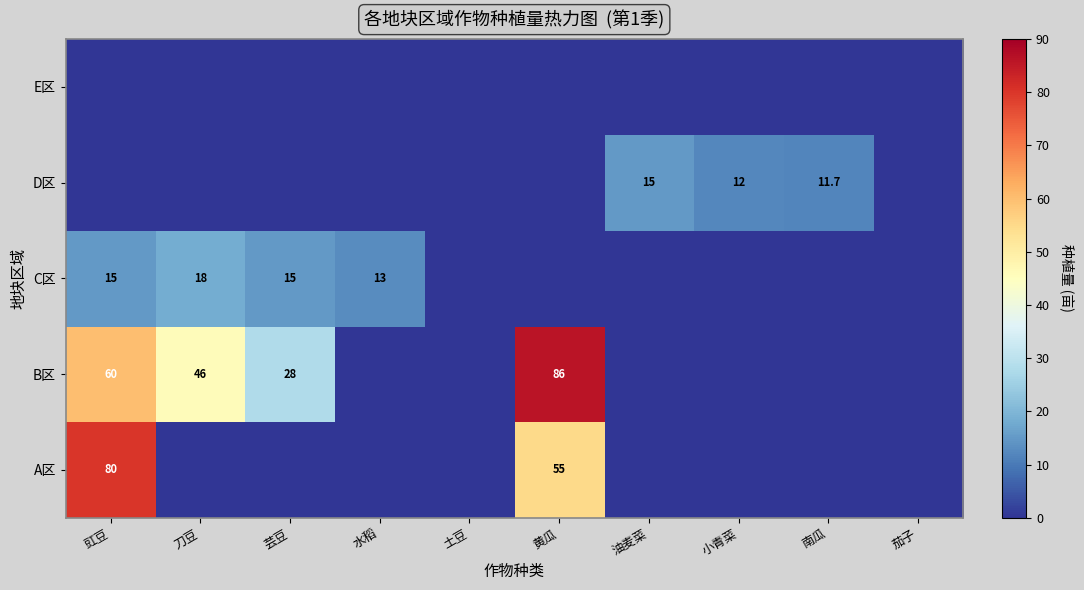

True or false: B区 has a value of 40.5 at 黄瓜.

False